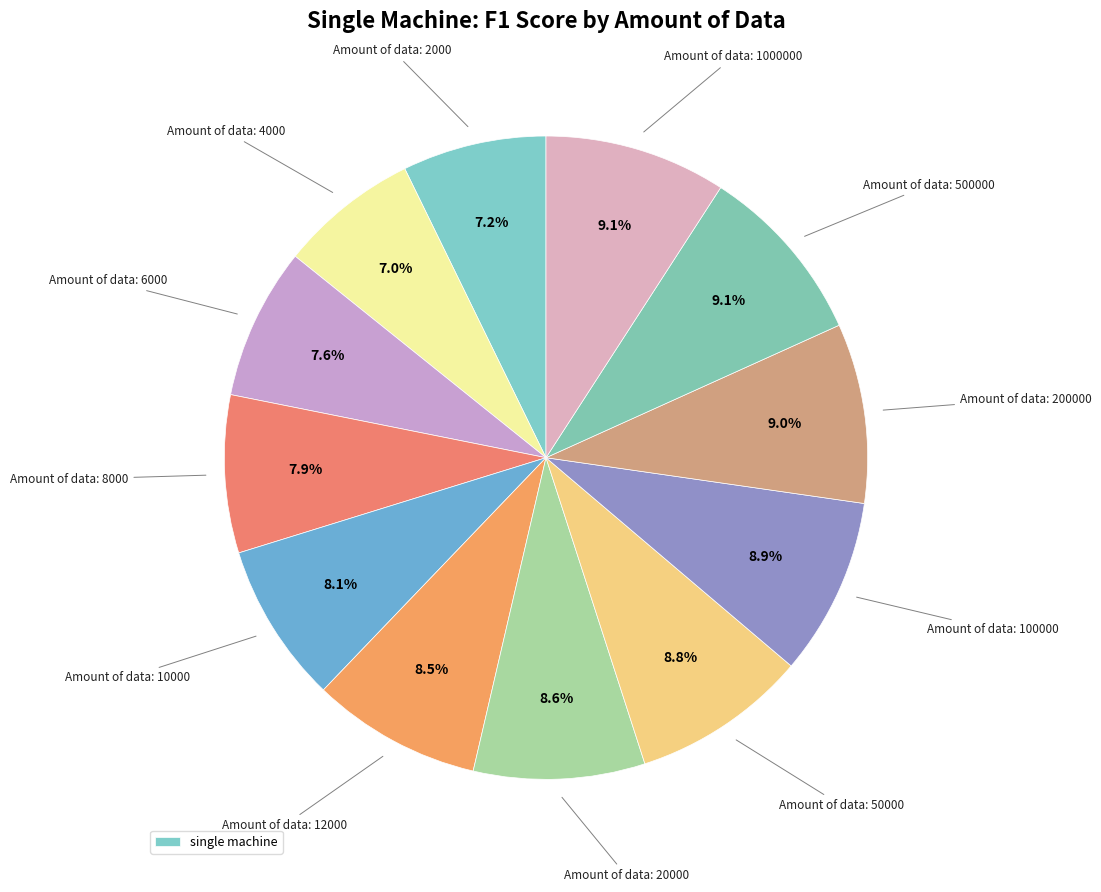

How many segments does this pie chart have?

12